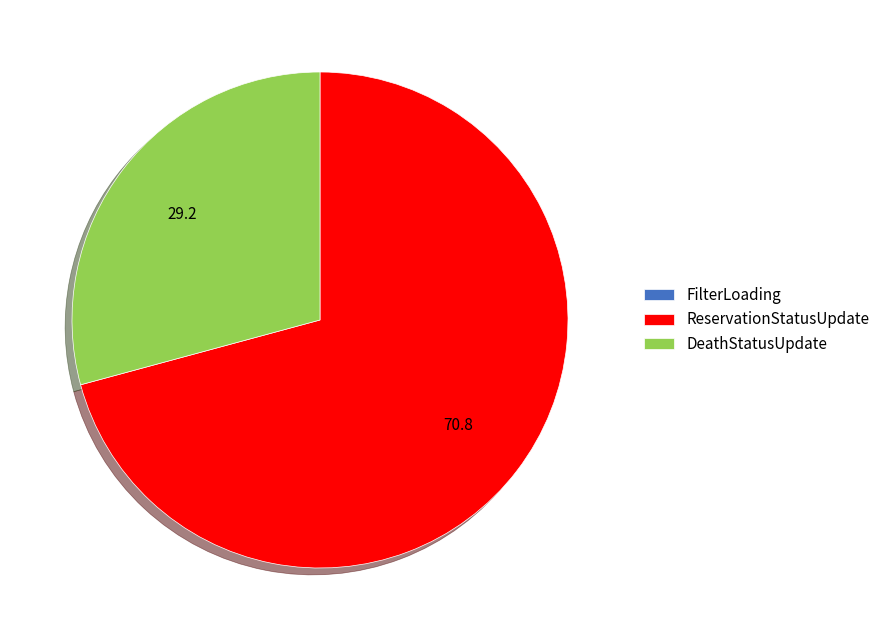

What is the ratio of the value at DeathStatusUpdate to the value at ReservationStatusUpdate?

0.4